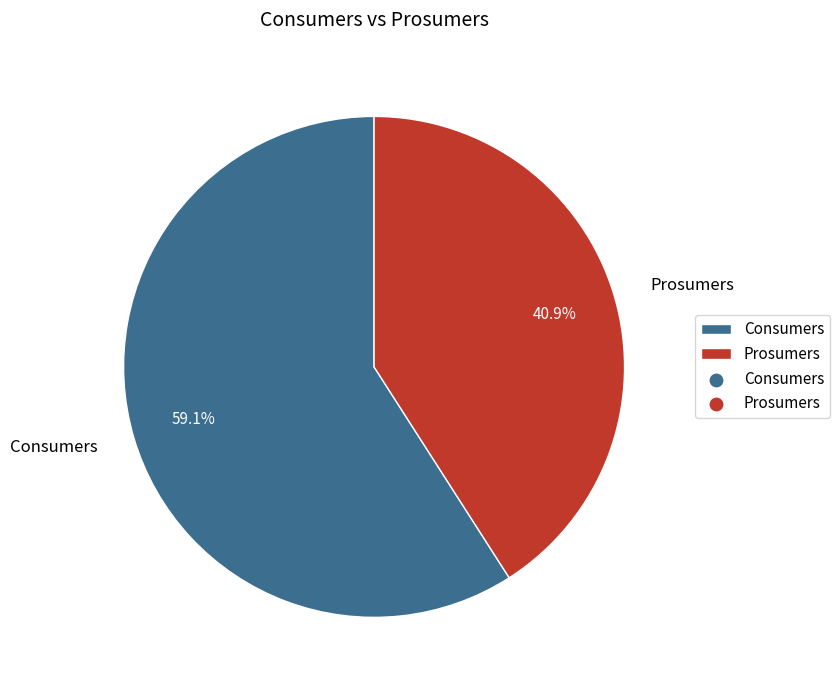

Approximately how many times larger is the value at Prosumers compared to Consumers?

0.7